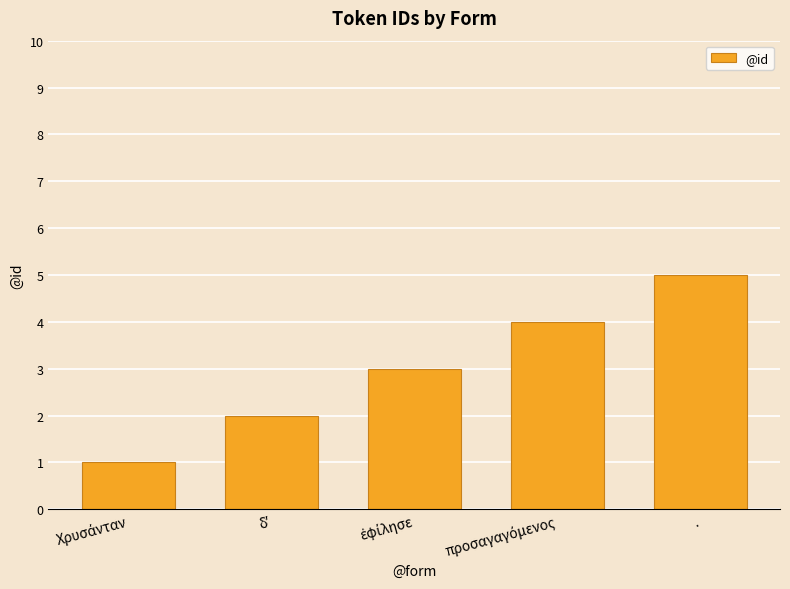

Count the number of categories in the chart.

5